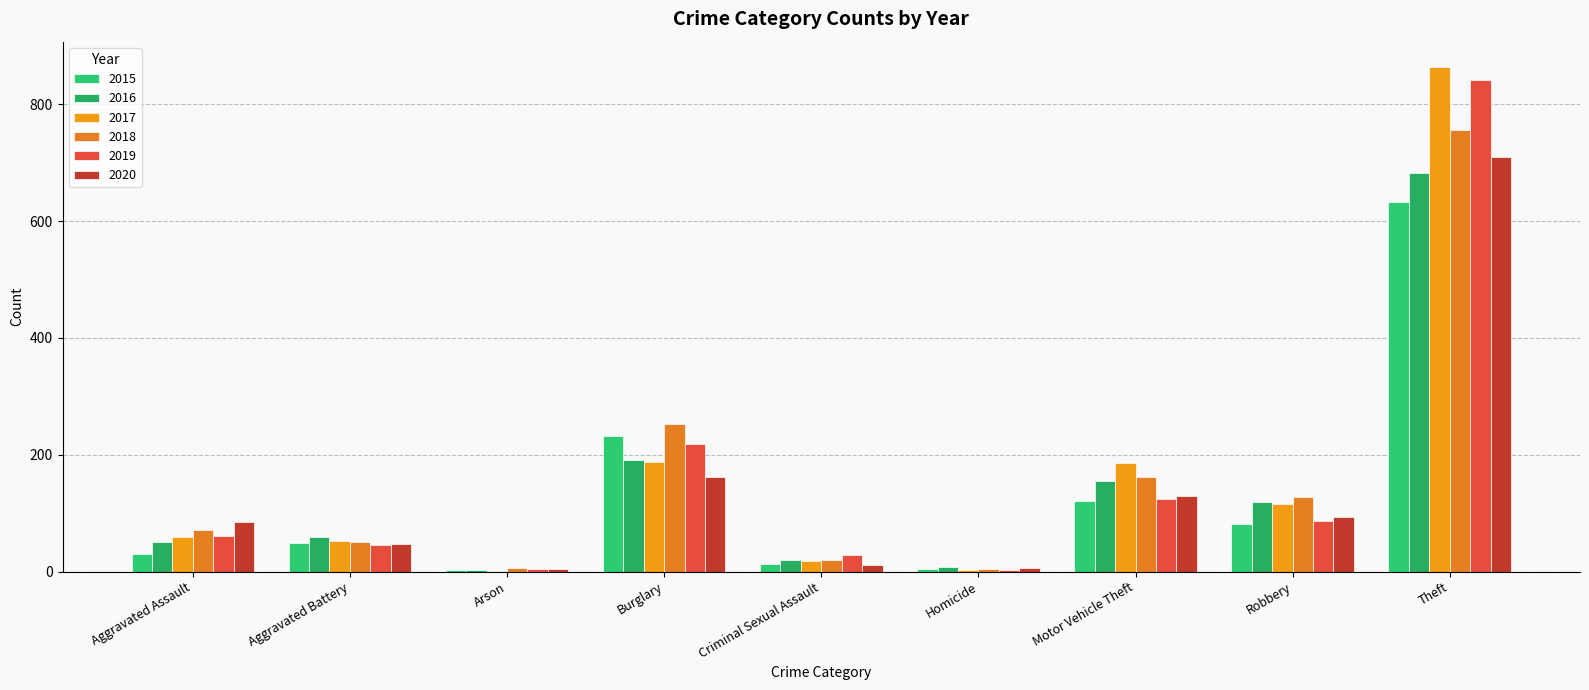

How many groups of bars are there?

9